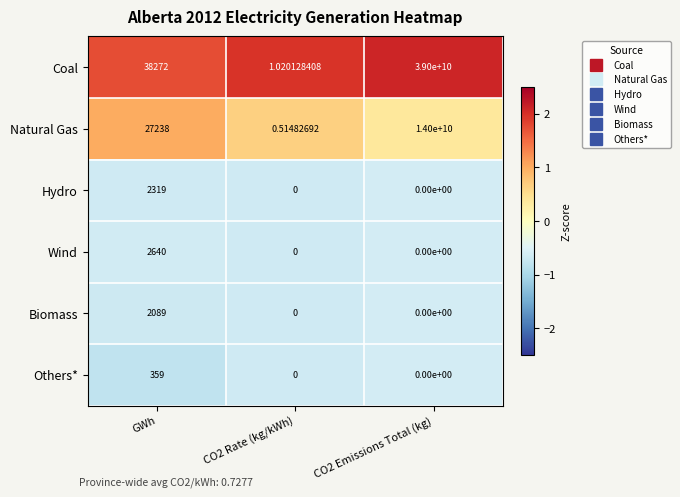

At which label is Natural Gas closest to 7000000000?

GWh